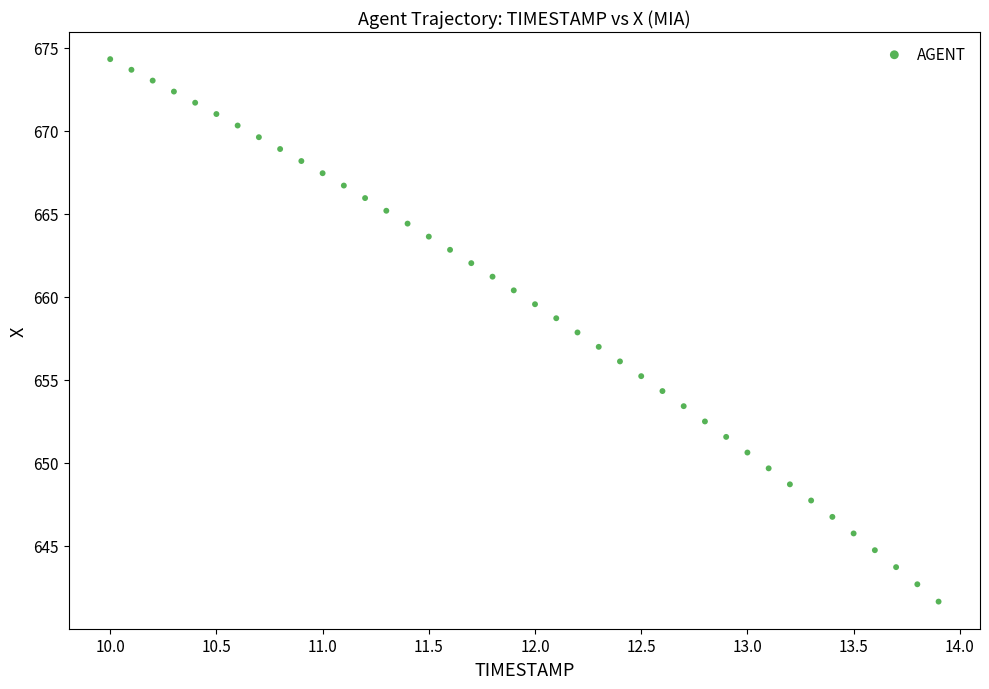

What is the range of X values (max minus min)?

3.9